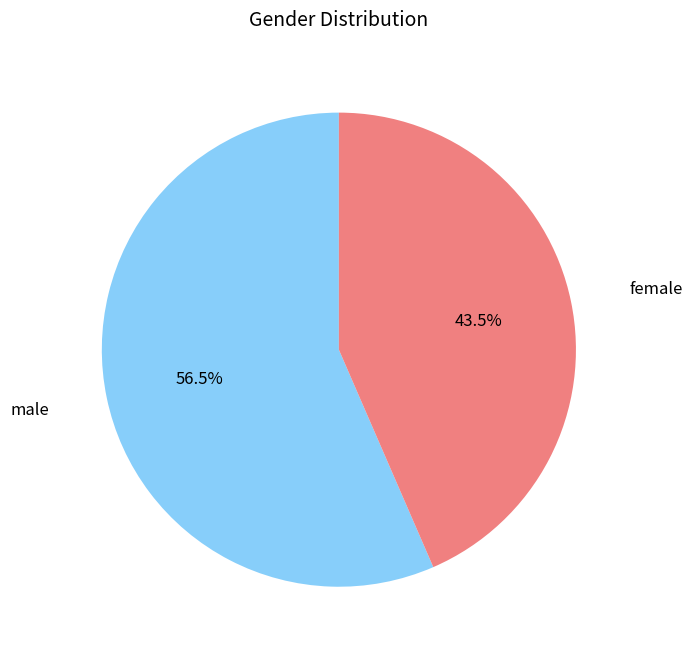

What is the ratio of the value at female to the value at male?

0.8